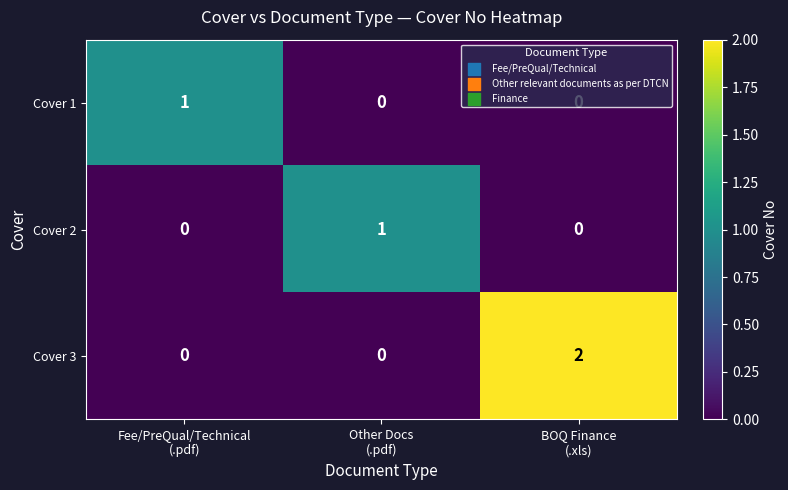

Which series has the largest total across all categories?

Cover 3